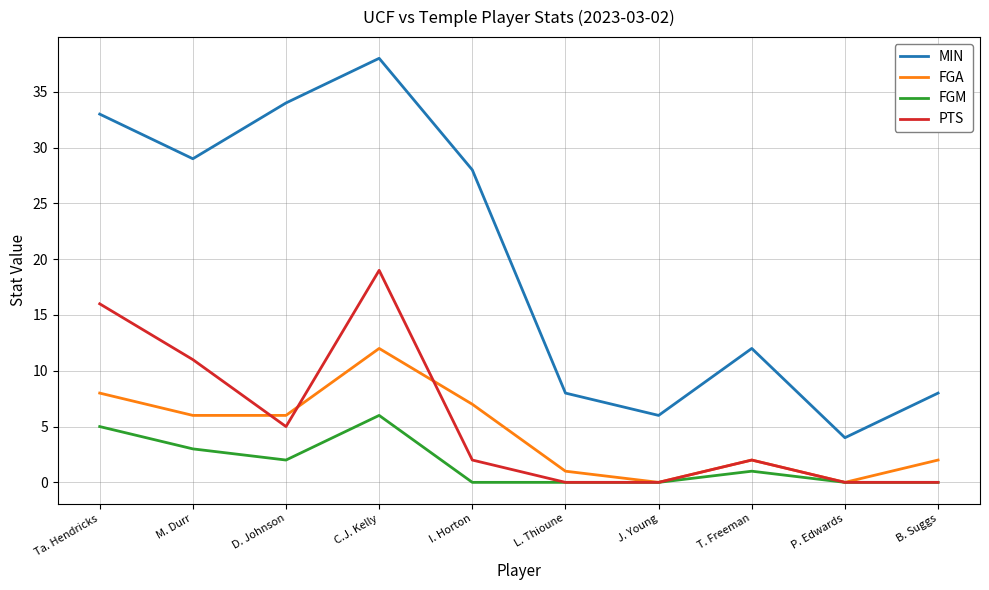

What is the difference between the maximum and minimum values in the FGM series?

6